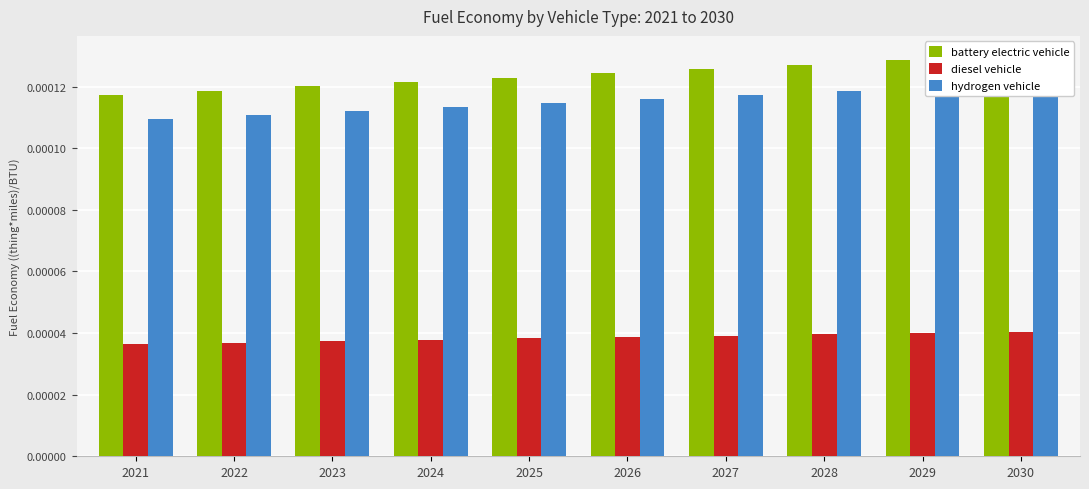

True or false: hydrogen vehicle has a value of 0.0 at 2024.

True